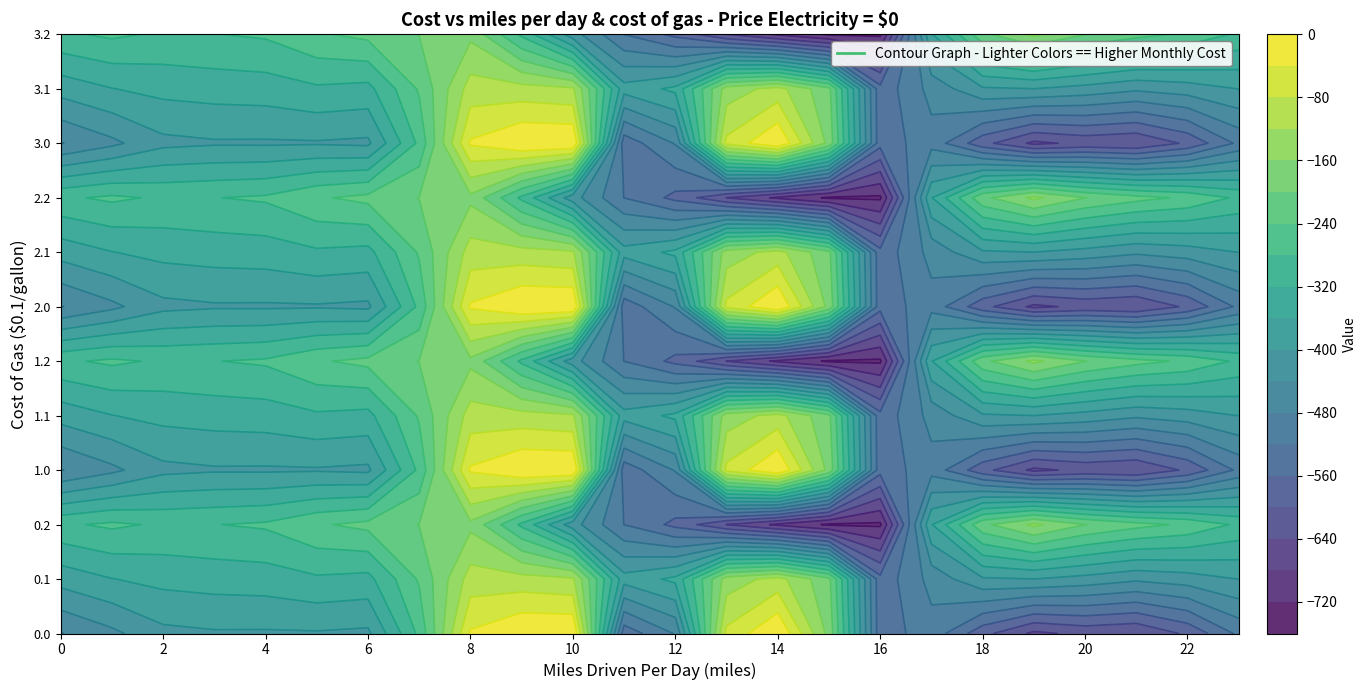

Which series has the largest total across all categories?

0.1